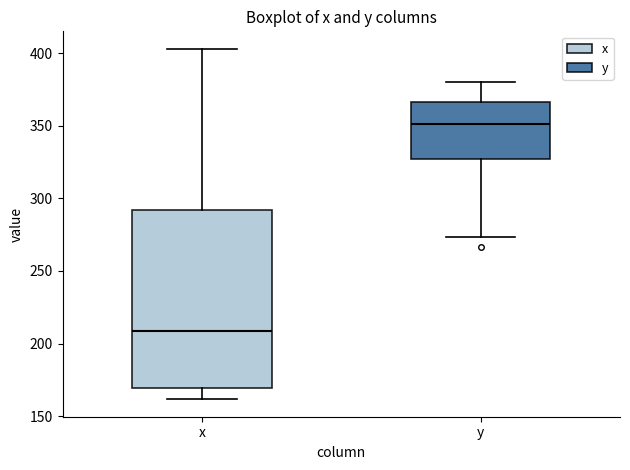

Reading left to right, transcribe this box plot: for each box, give where its median line is, the range the box spans, and where its two whiskers end, as read against the y-axis. The values are not printed on the chart, so give them approximately, as read against the axis.

x: median 210, box 170 to 290, whiskers 160 to 405
y: median 350, box 325 to 365, whiskers 275 to 380